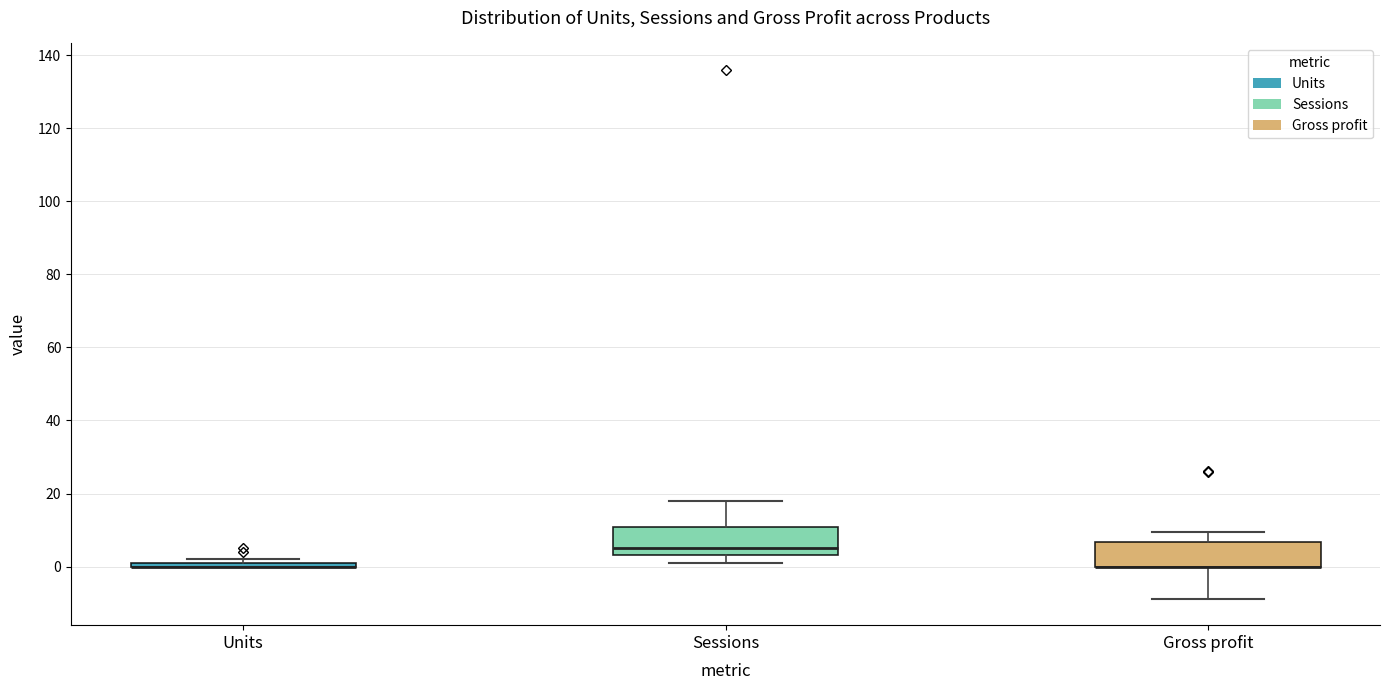

Where is the upper edge of the box for Gross profit on the y-axis? The values are not printed on the chart, so give them approximately, as read against the axis.

6